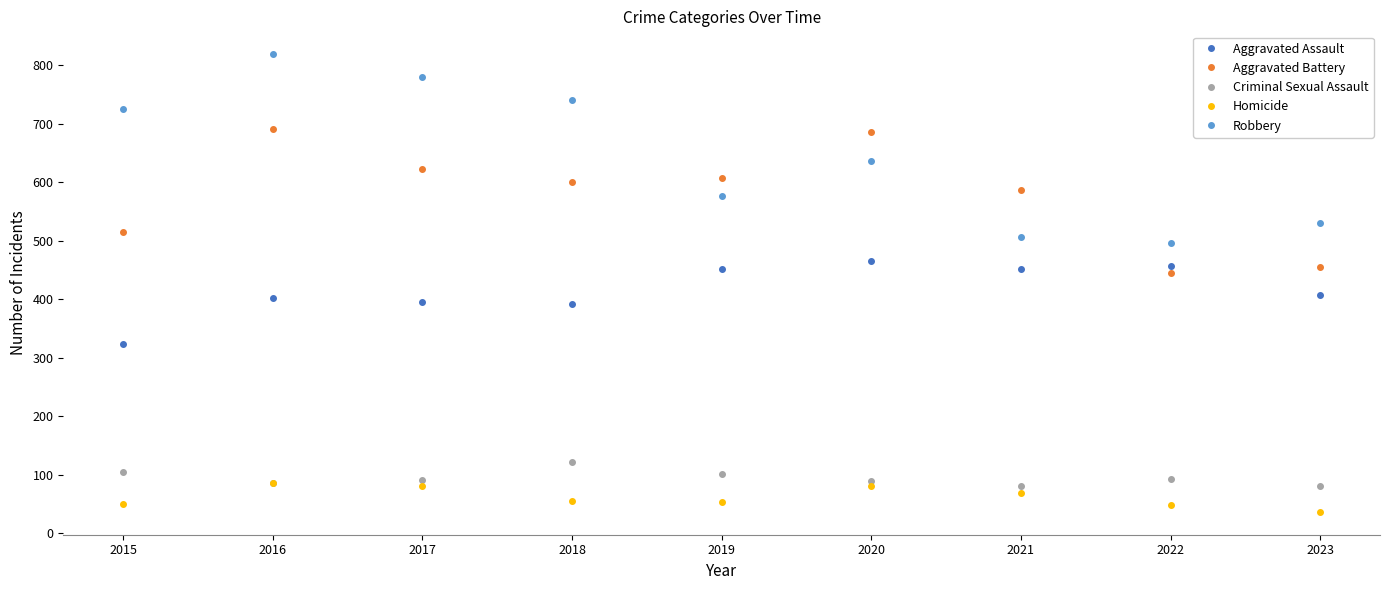

What is the minimum value shown in the chart?

37